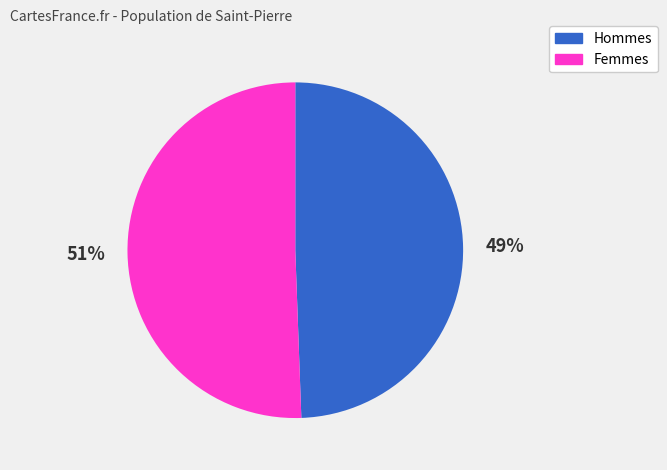

Rank the categories by value from lowest to highest.

Hommes, Femmes